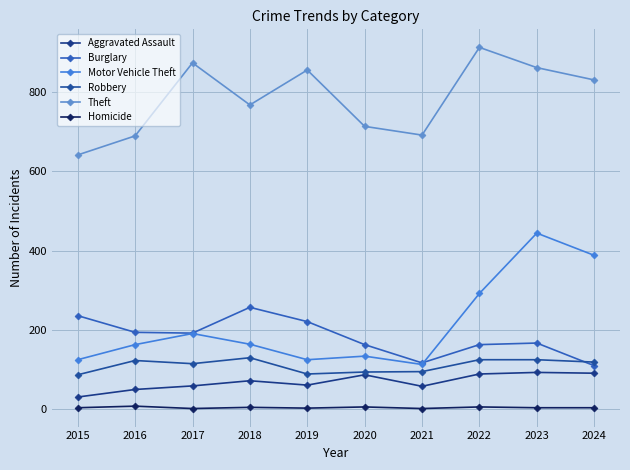

The value of Robbery at 2021 is 53. True or false?

False